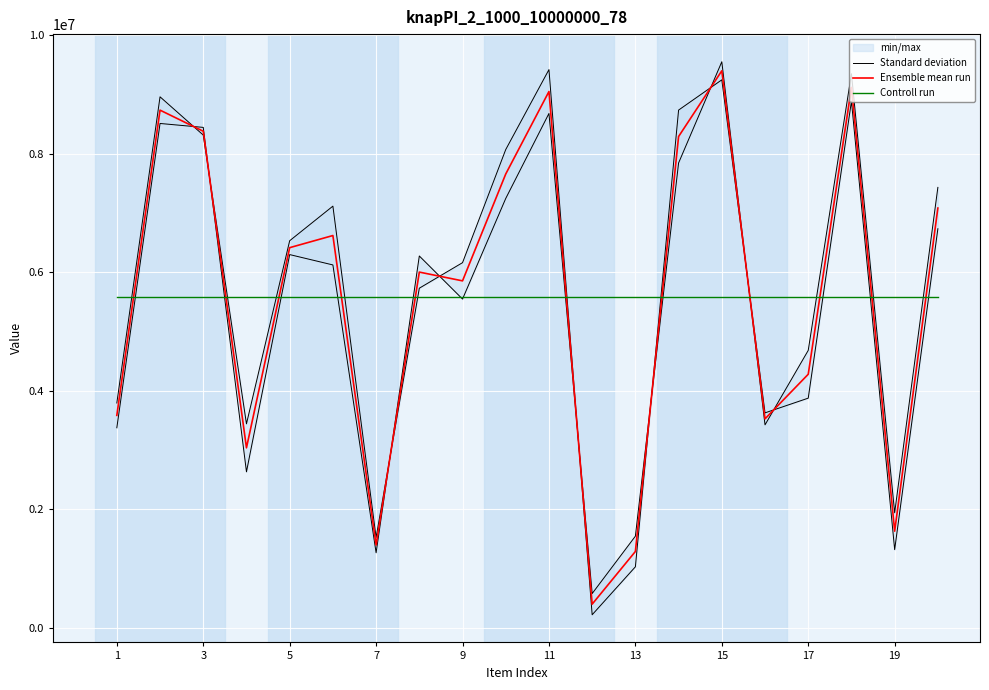

How many times do Controll run and Ensemble mean run cross each other?

11